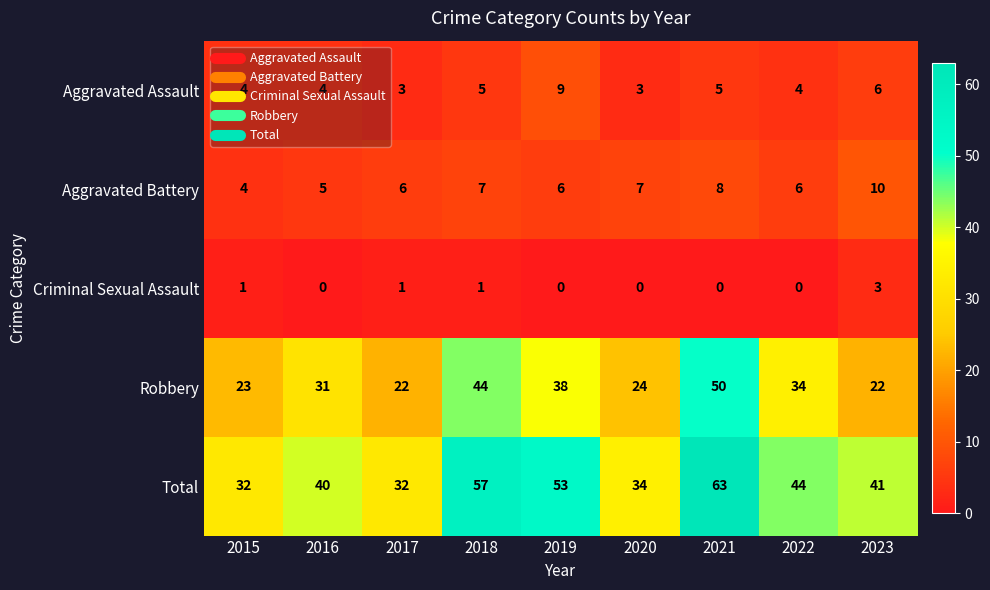

What is the spread (max minus min) of values at 2022?

44